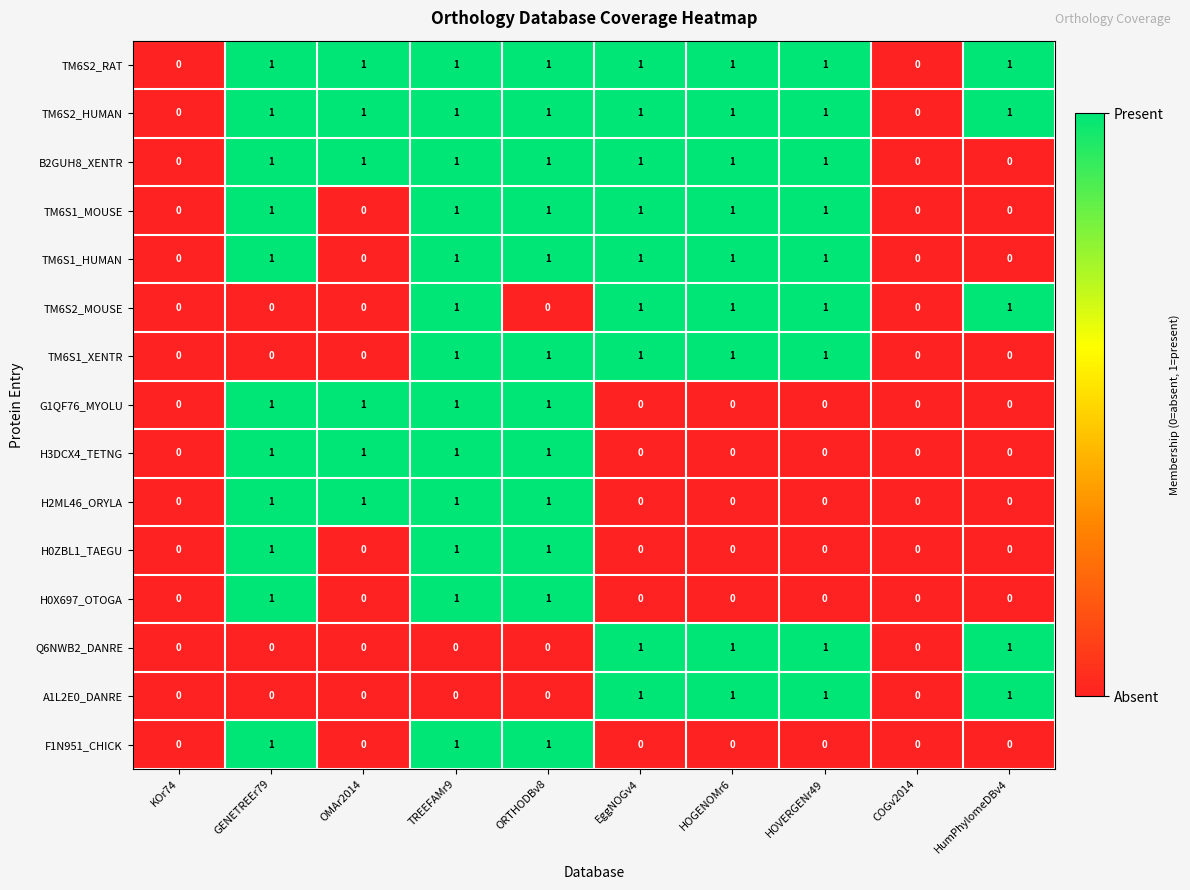

How many data points does each series have?

10